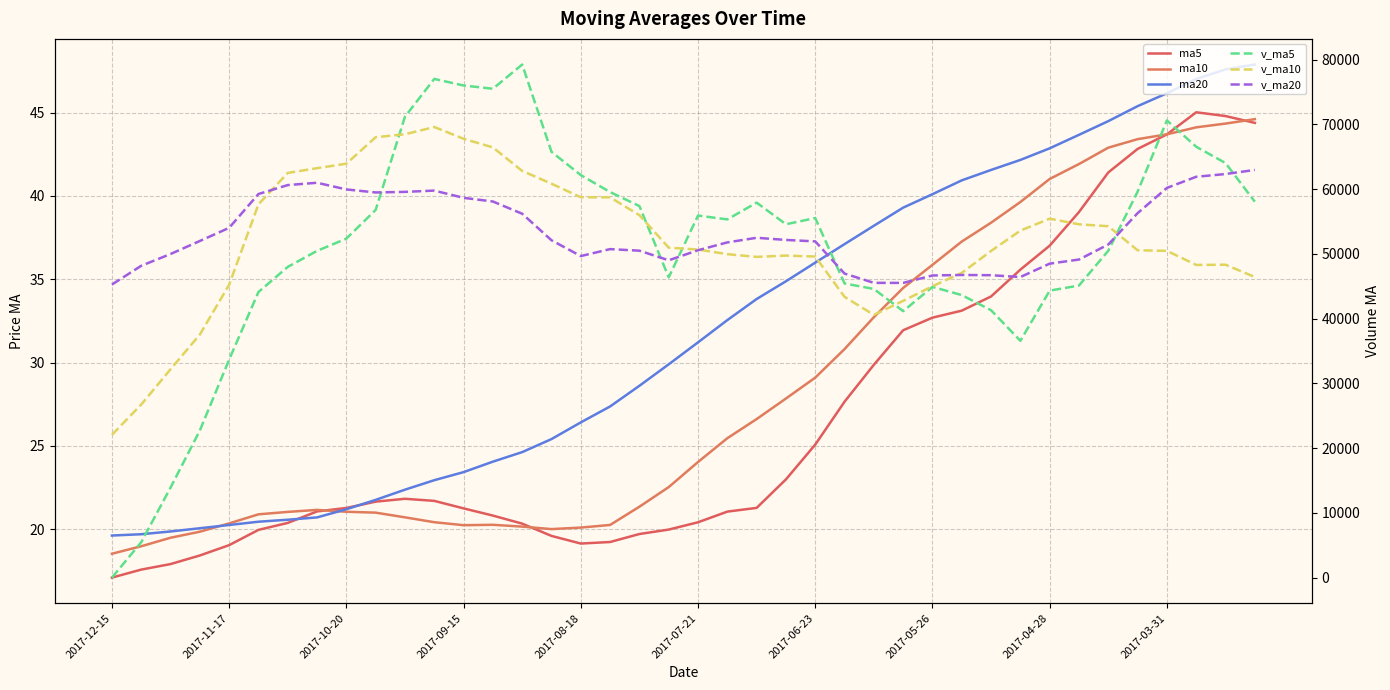

In ma5, how many points are lower than both neighbors (excluding endpoints)?

1